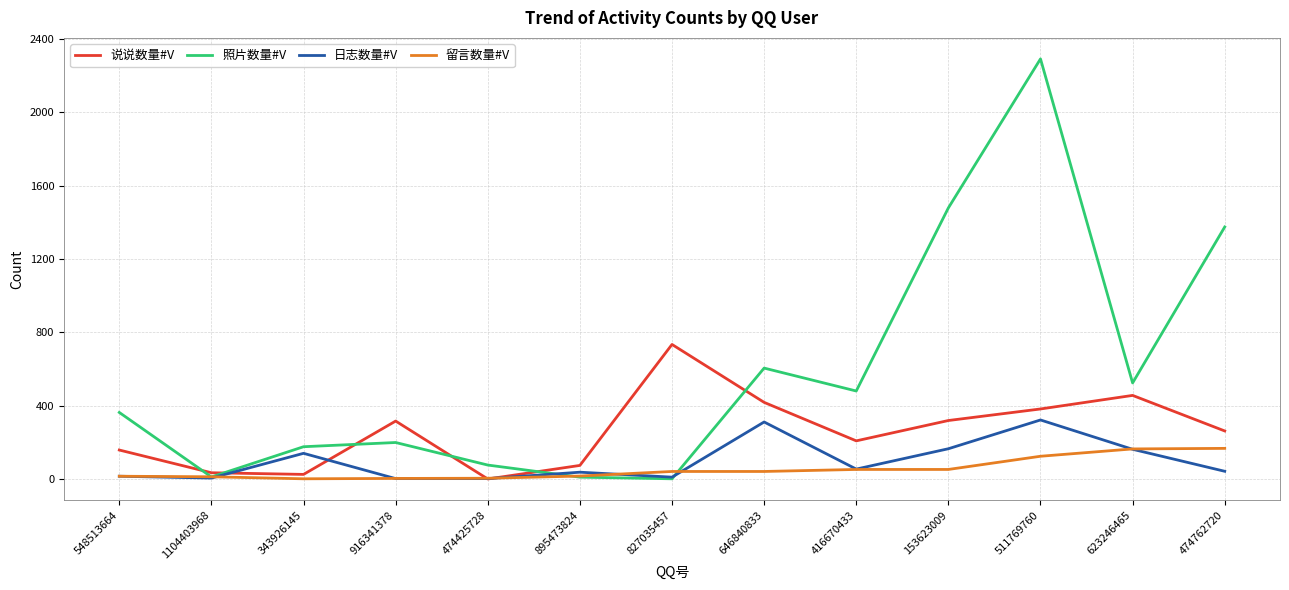

What is the highest value of the 留言数量#V series?

167